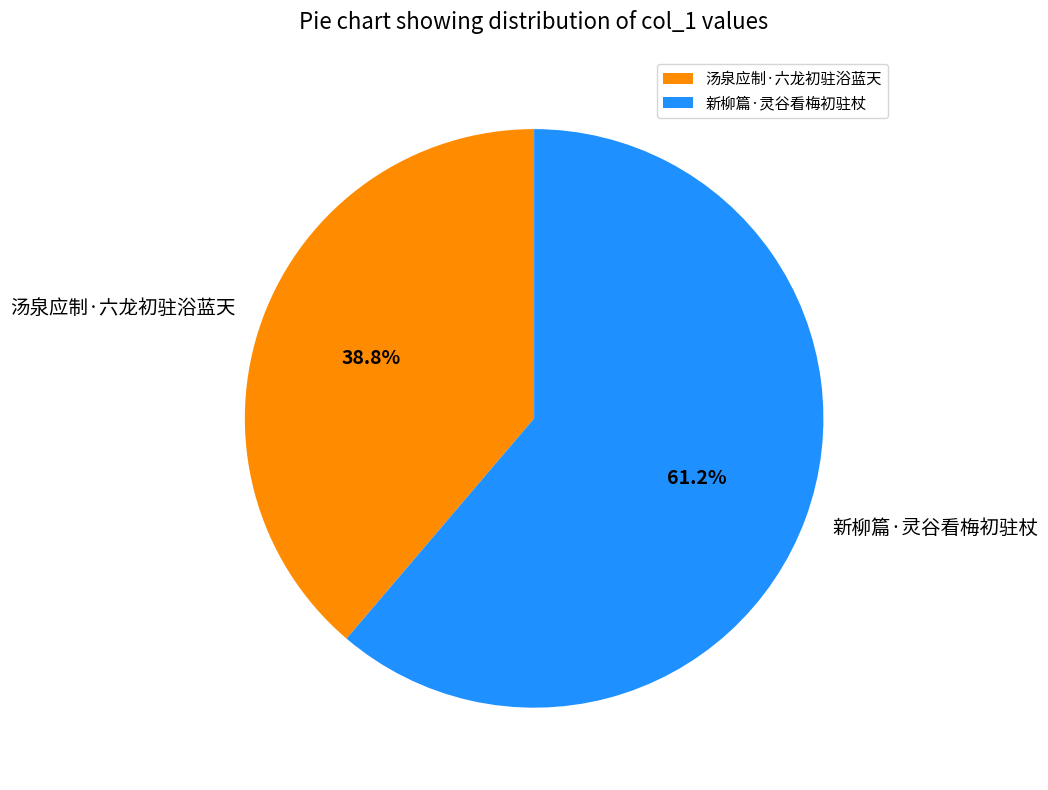

Approximately how many times larger is the value at 新柳篇·灵谷看梅初驻杖 compared to 汤泉应制·六龙初驻浴蓝天?

1.6